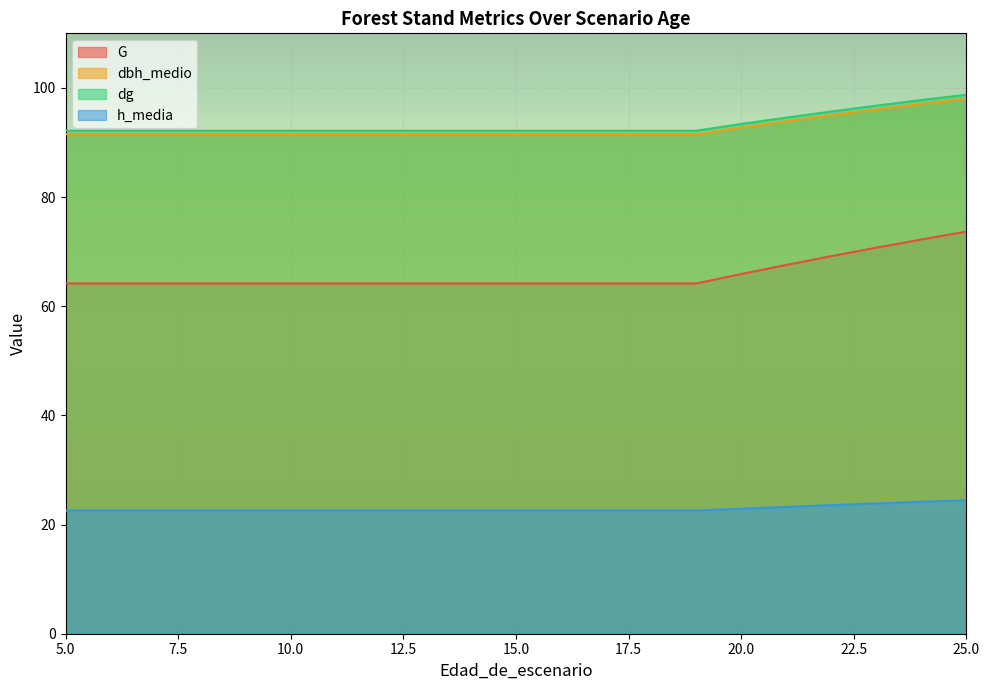

At which label is G closest to 68?

21